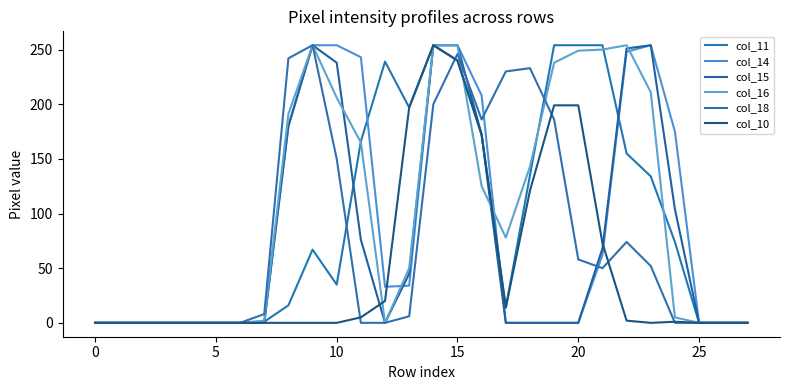

Is this an area chart (filled region under the line)?

No